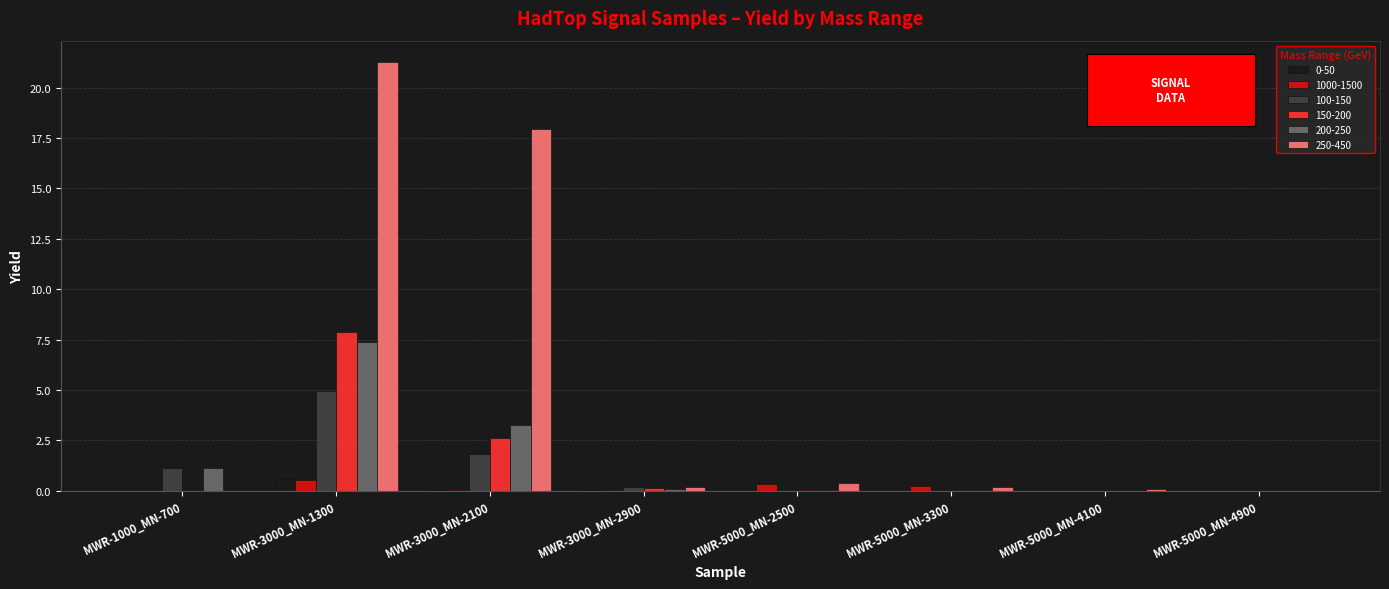

Is the value of 0-50 at MWR-3000_MN-1300 greater than the value of 1000-1500 at MWR-3000_MN-2900?

Yes